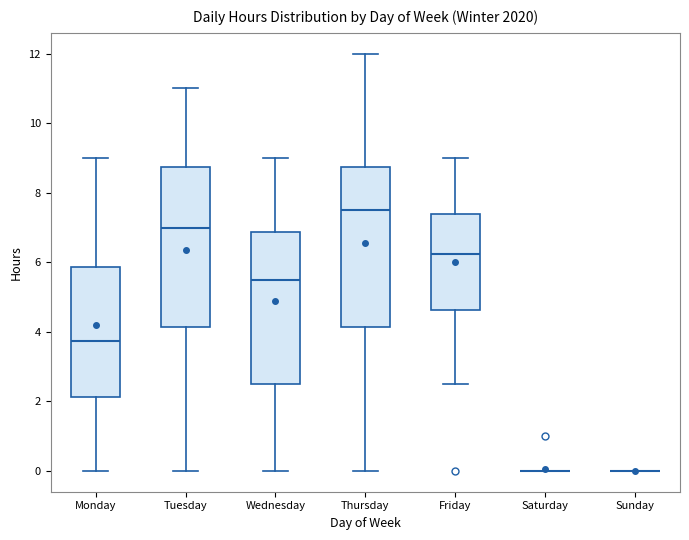

Where does the median line of the box for Tuesday sit on the y-axis? The values are not printed on the chart, so give them approximately, as read against the axis.

7.0